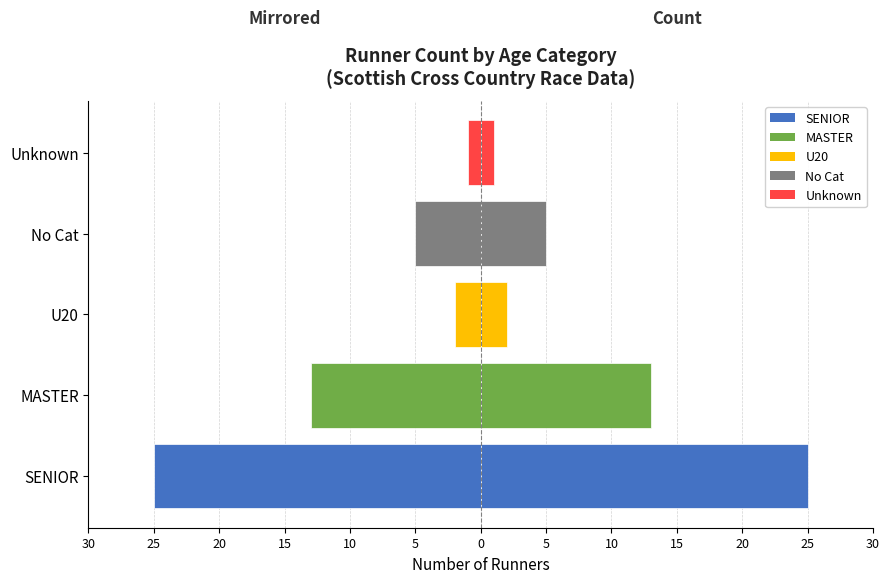

How many groups of bars are there?

5